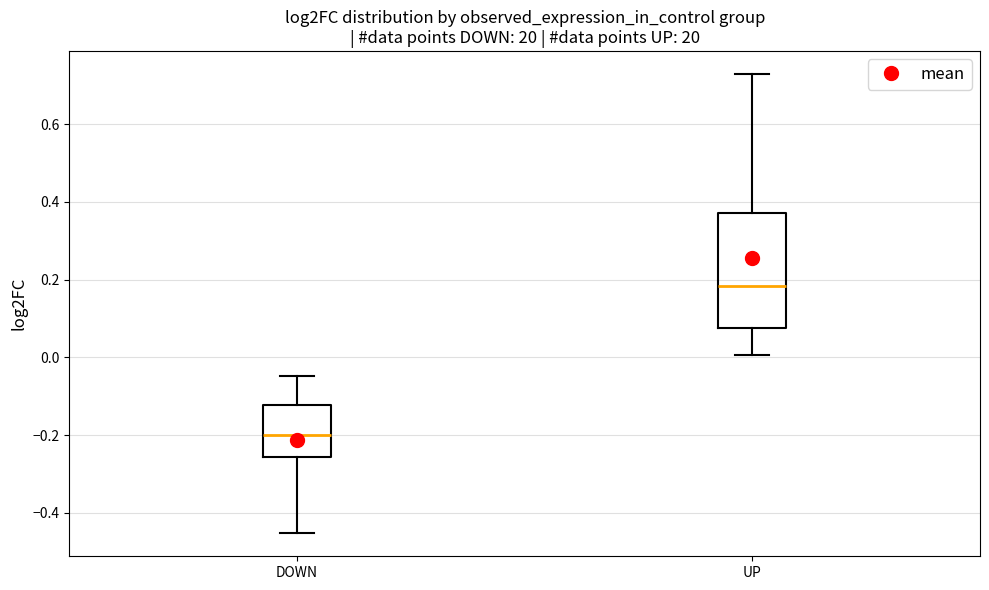

Reading left to right, transcribe this box plot: for each box, give where its median line is, the range the box spans, and where its two whiskers end, as read against the y-axis. The values are not printed on the chart, so give them approximately, as read against the axis.

DOWN: median -0.20, box -0.26 to -0.12, whiskers -0.46 to -0.04
UP: median 0.18, box 0.08 to 0.38, whiskers 0.00 to 0.72